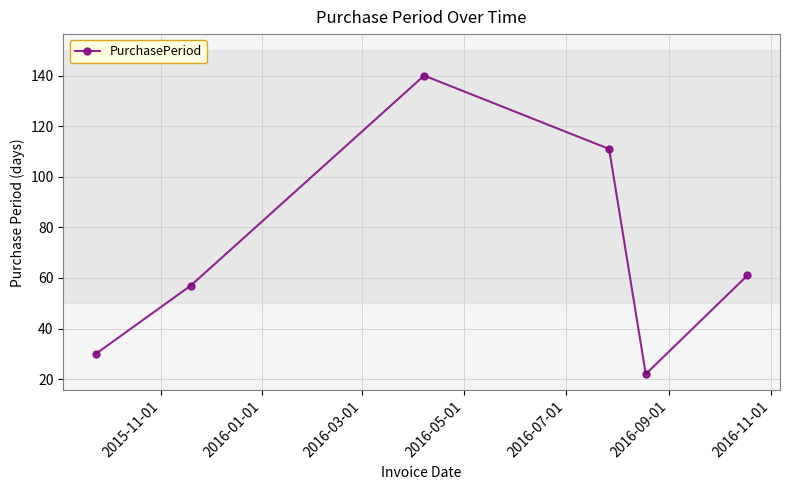

What is the minimum value shown in the chart?

22